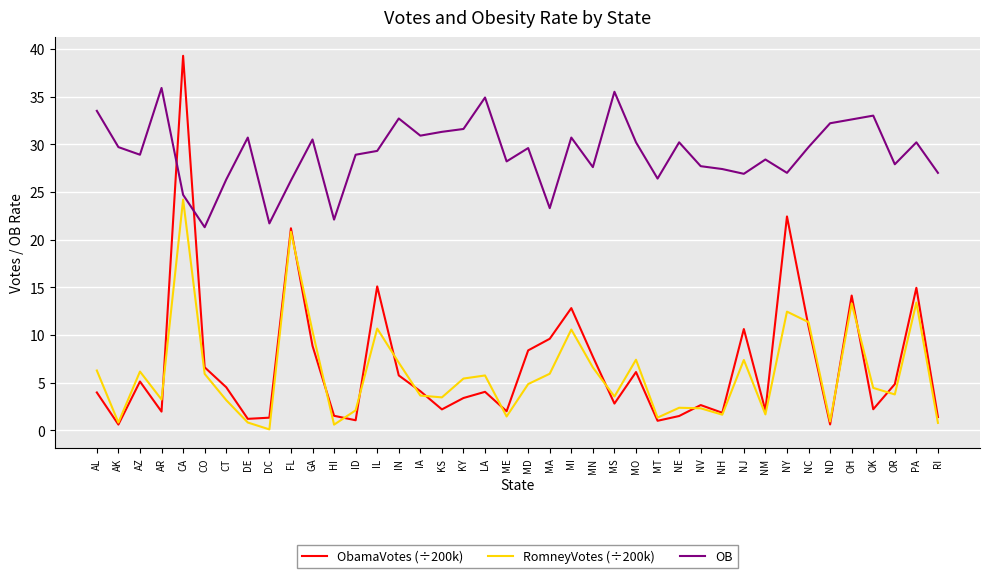

What position from the left is PA?

39